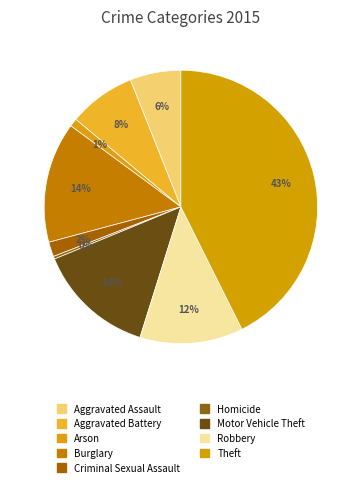

Approximately how many times larger is the value at Criminal Sexual Assault compared to Motor Vehicle Theft?

0.1